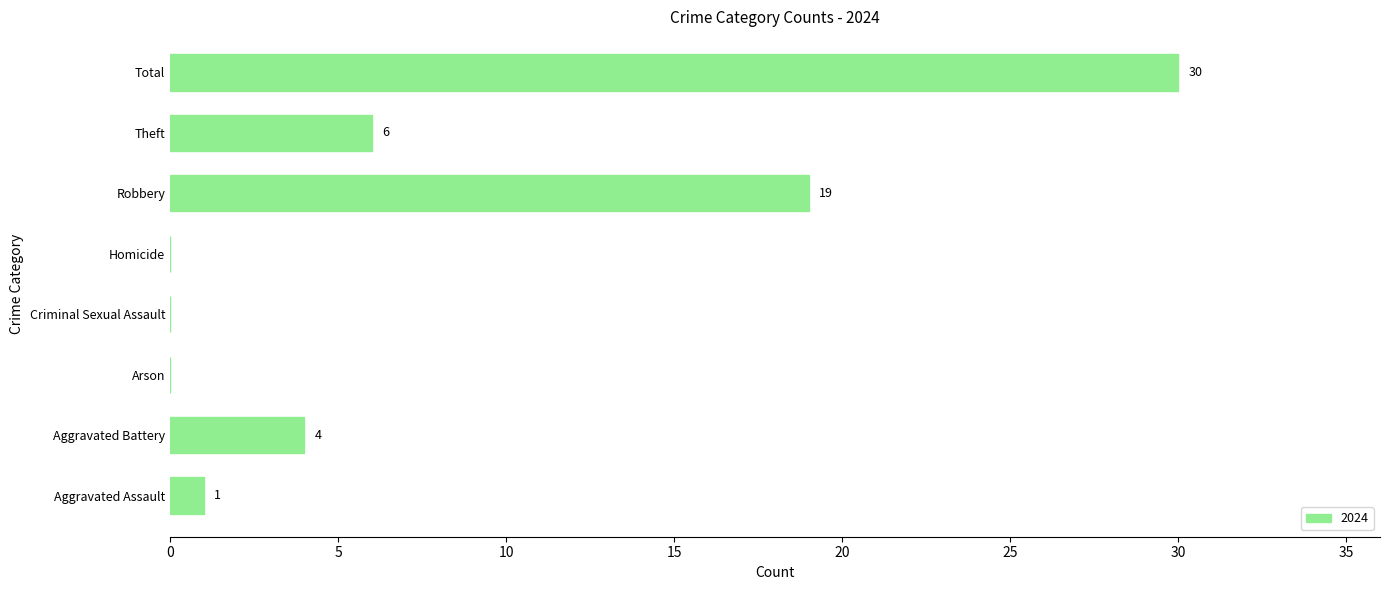

The value at Aggravated Battery is 6. True or false?

False